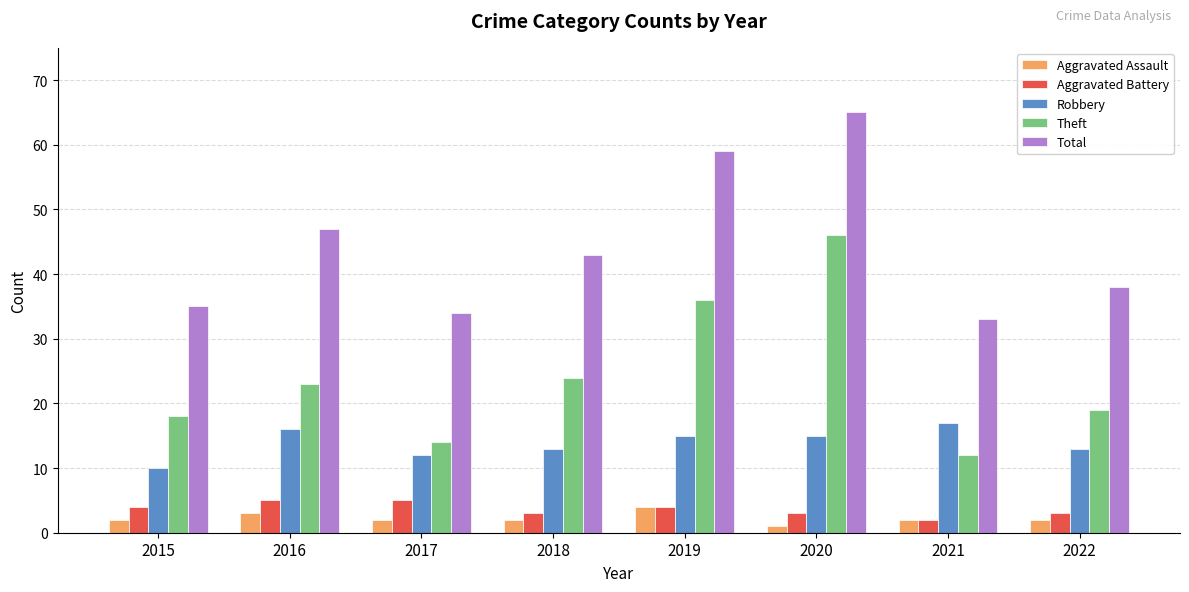

At which category does the chart reach its minimum across all series?

2020